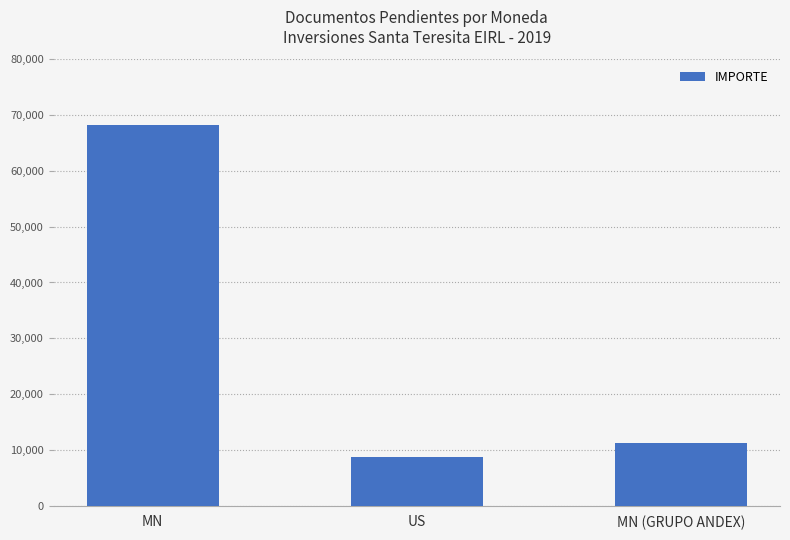

Rank the categories by value from highest to lowest.

MN, MN (GRUPO ANDEX), US